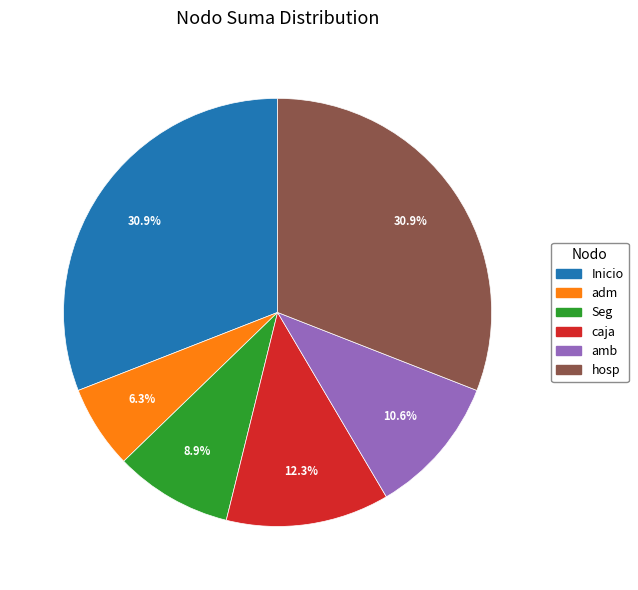

To the nearest percent, what is the average slice percentage?

17%